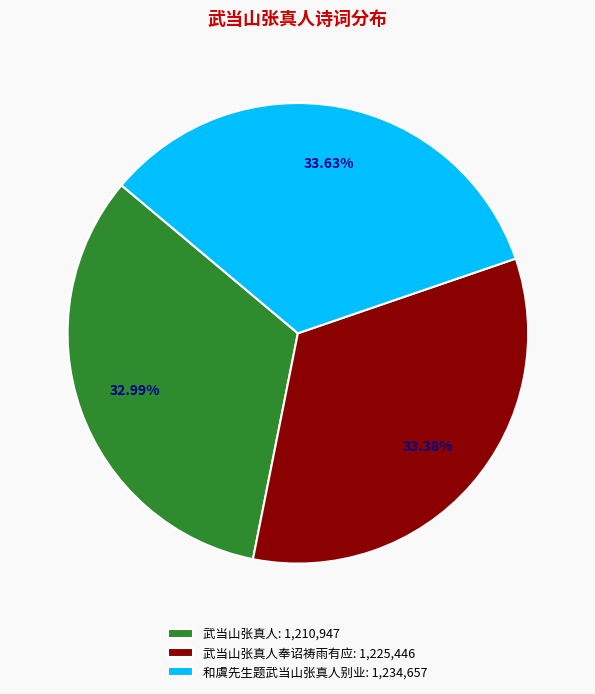

Is there any slice that represents more than half of the pie?

No